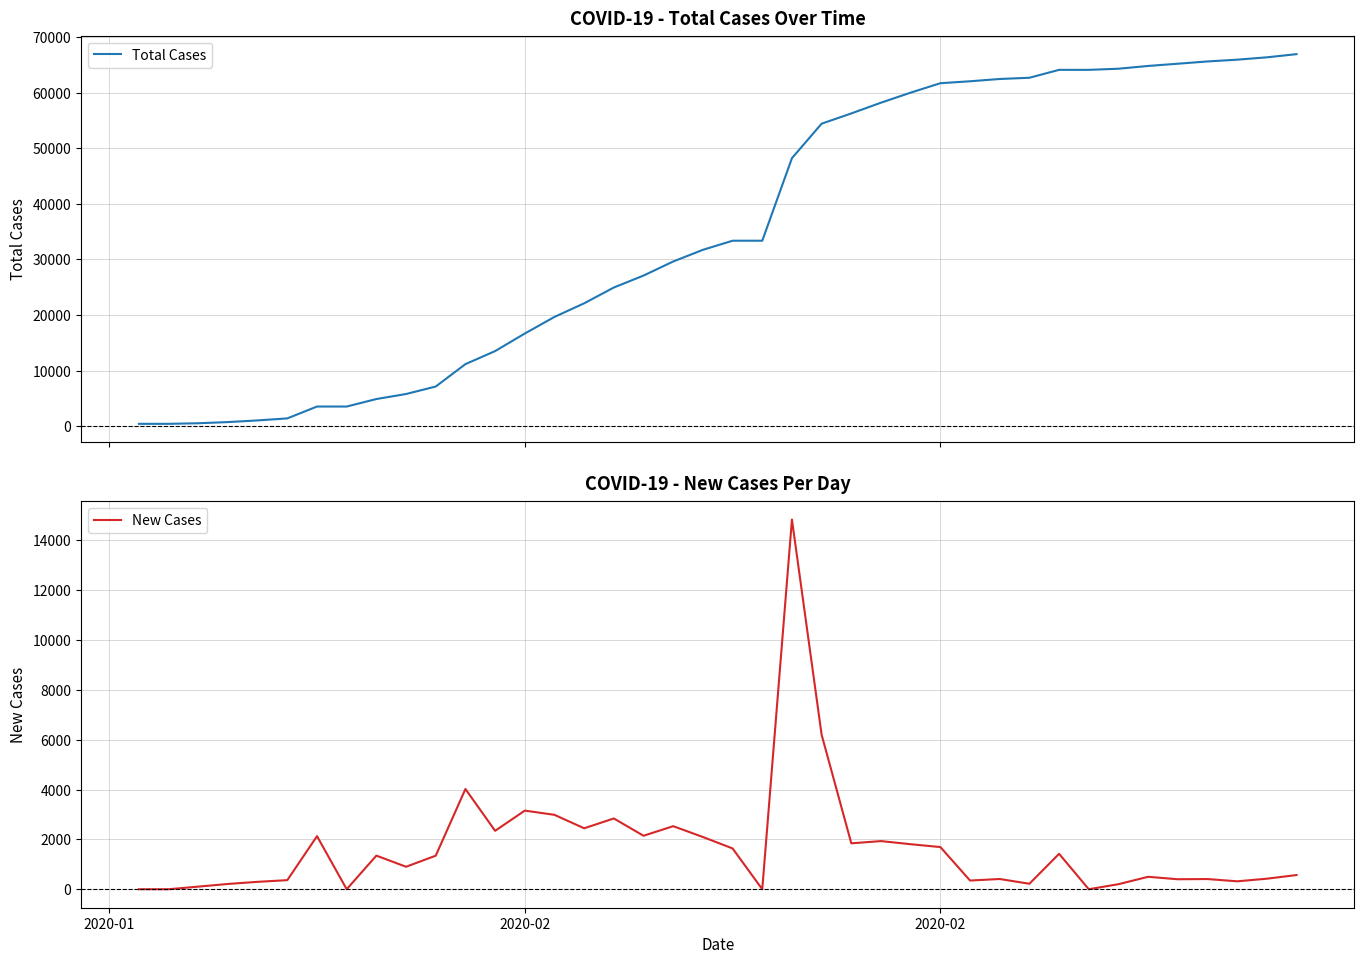

True or false: New Cases and Total Cases intersect in this chart.

False